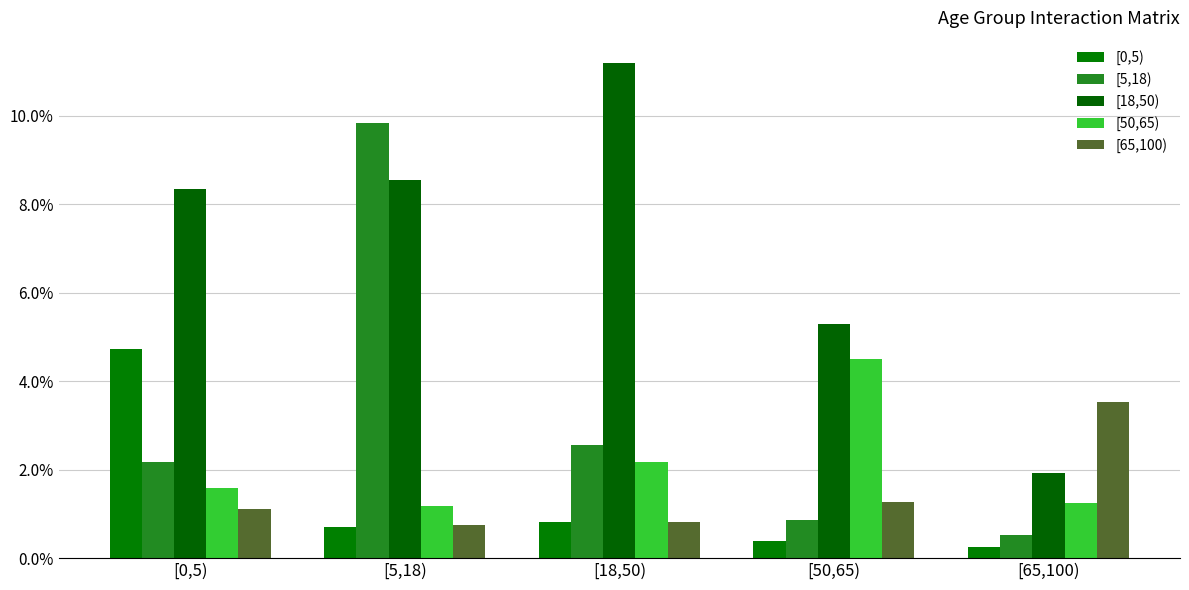

What is the maximum value for [0,5)?

4.7